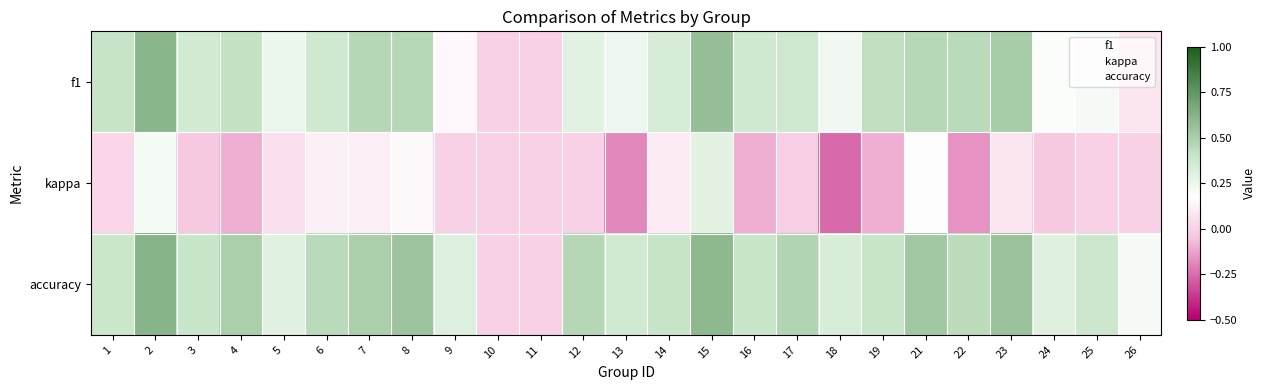

At which category is the sum across all series the highest?

15